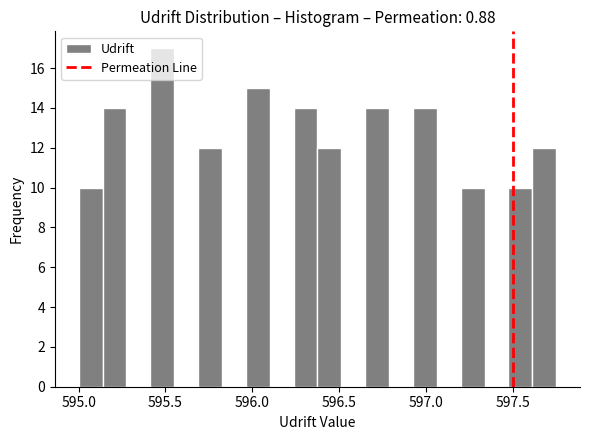

Around what value on the x-axis is the tallest bar? Give the approximate position of its centre, as read against the axis.

595.50